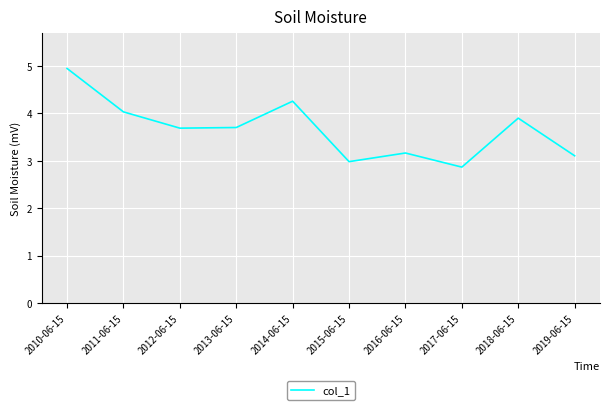

What is the change in value from 2015-06-15 to 2019-06-15?

+0.1